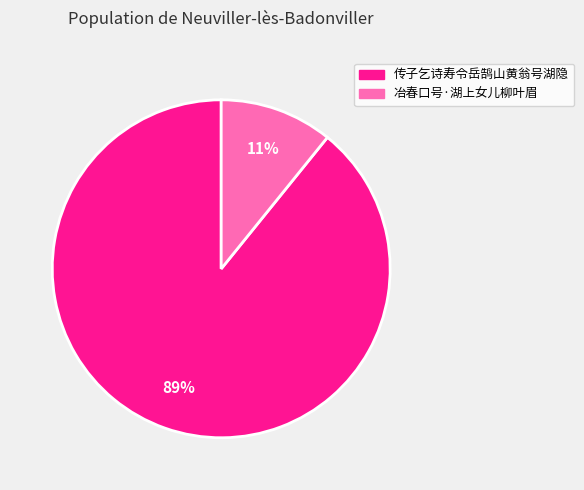

What percentage is the 传子乞诗寿令岳鹄山黄翁号湖隐 slice, to the nearest percent?

89%